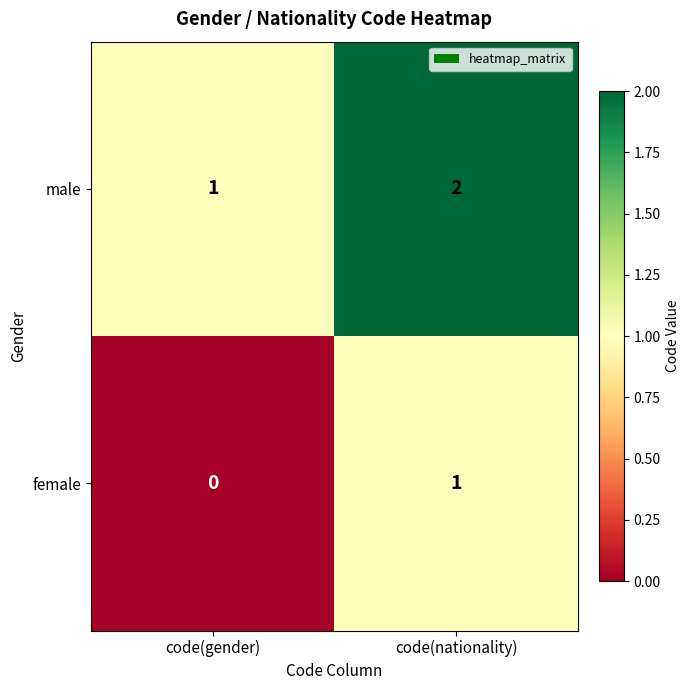

Rank the series by their maximum value, from lowest to highest.

female, male